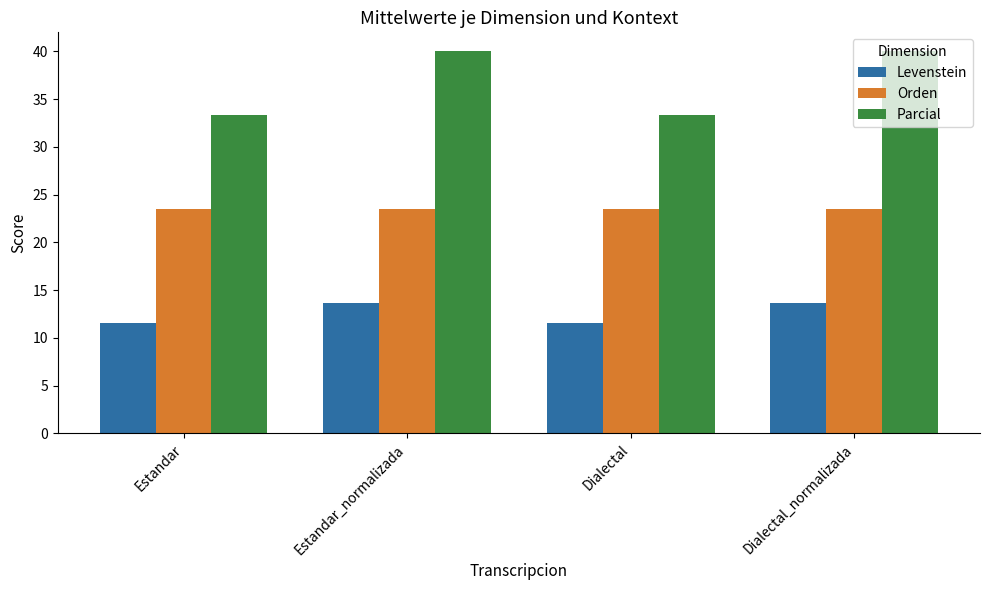

What is the approximate value of Parcial at Estandar?

33.3